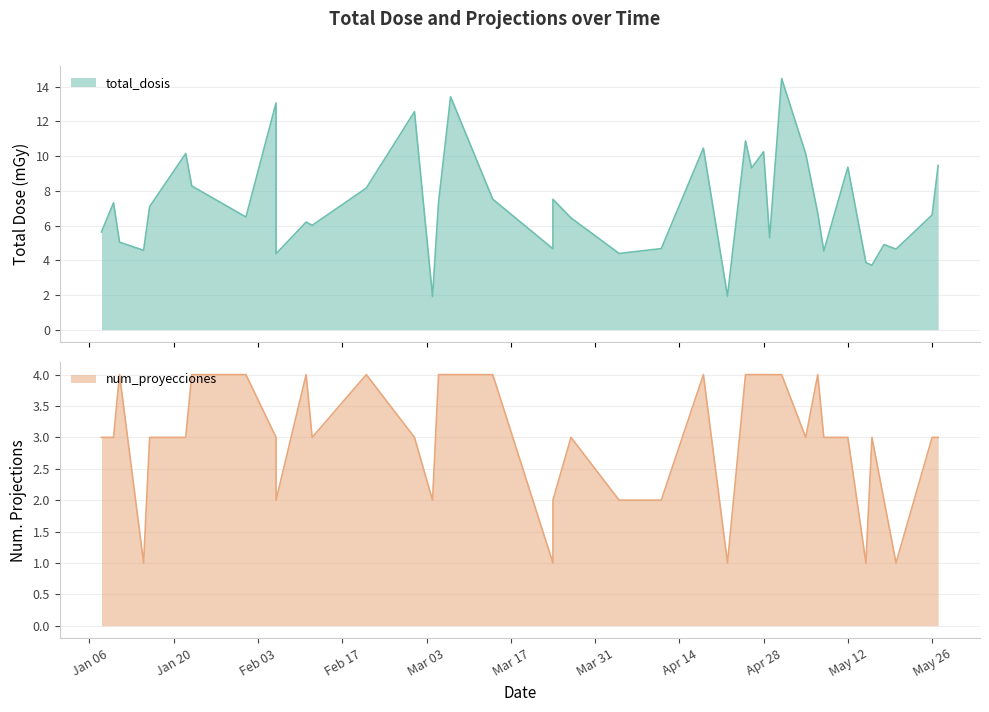

What is the maximum value shown in the chart?

14.5